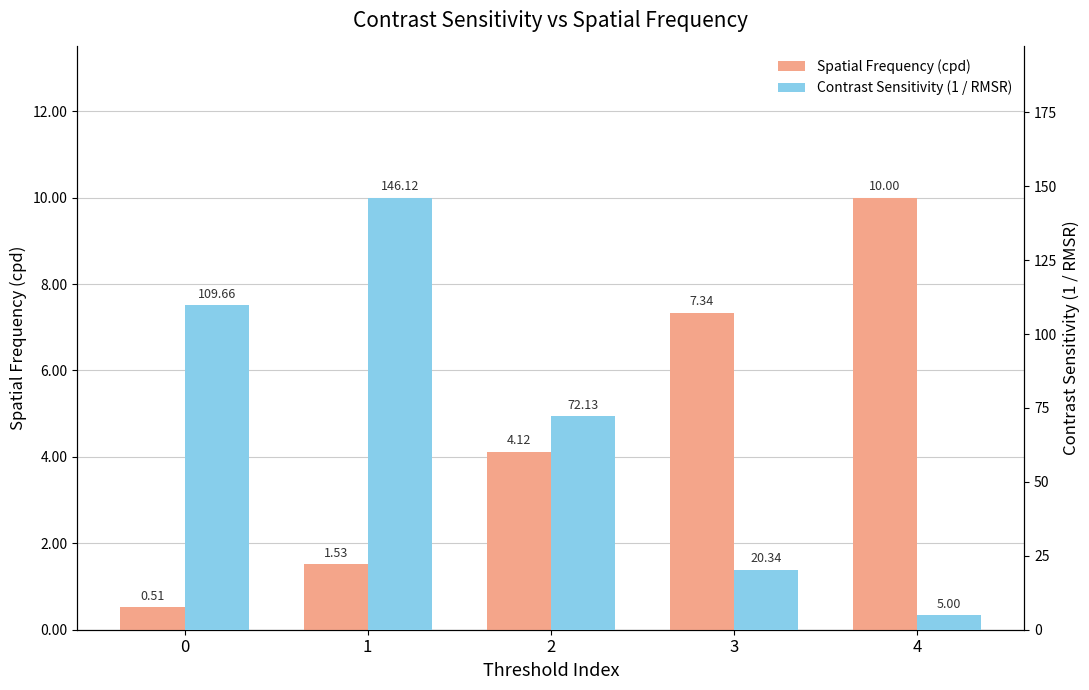

True or false: Contrast Sensitivity (1 / RMSR) has a value of 115.5 at 2.

False